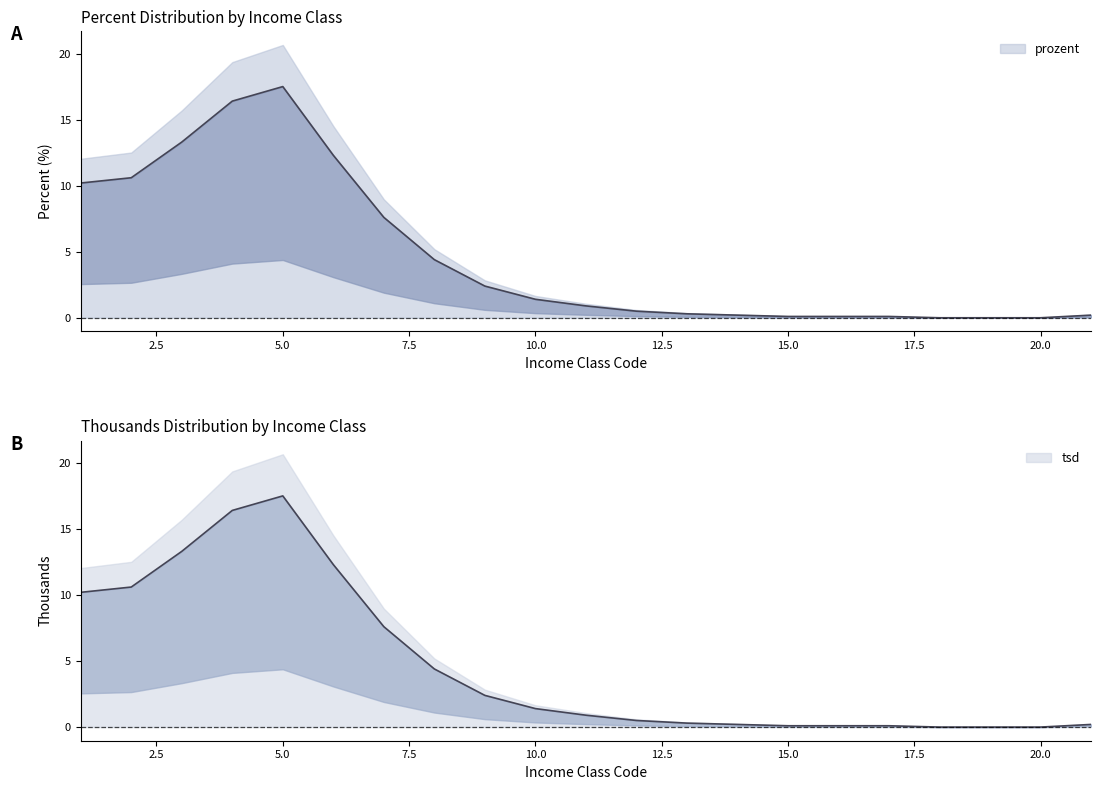

At which category does prozent reach its first local peak?

5